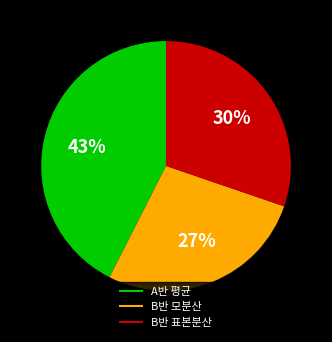

What is the ratio of the value at B반 모분산 to the value at A반 평균?

0.6